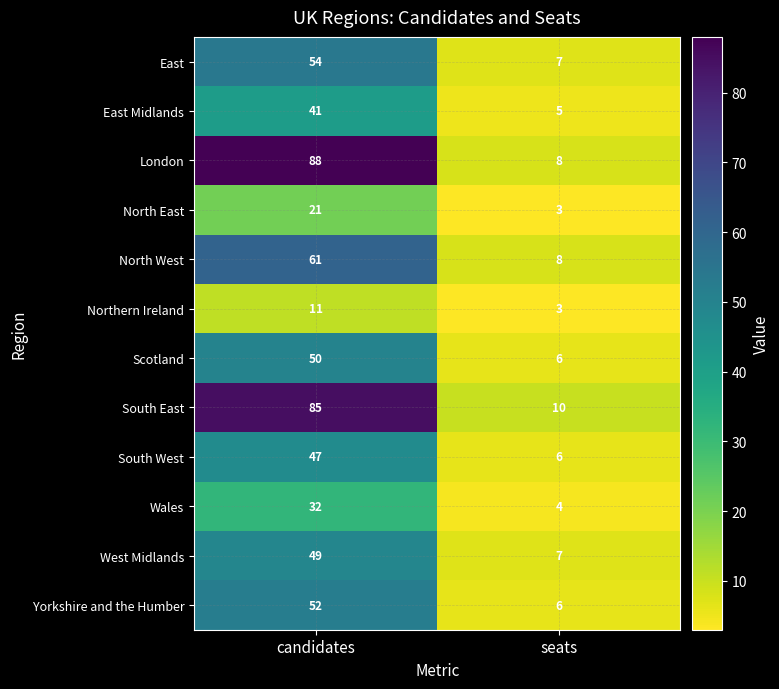

What is the greatest value displayed?

88